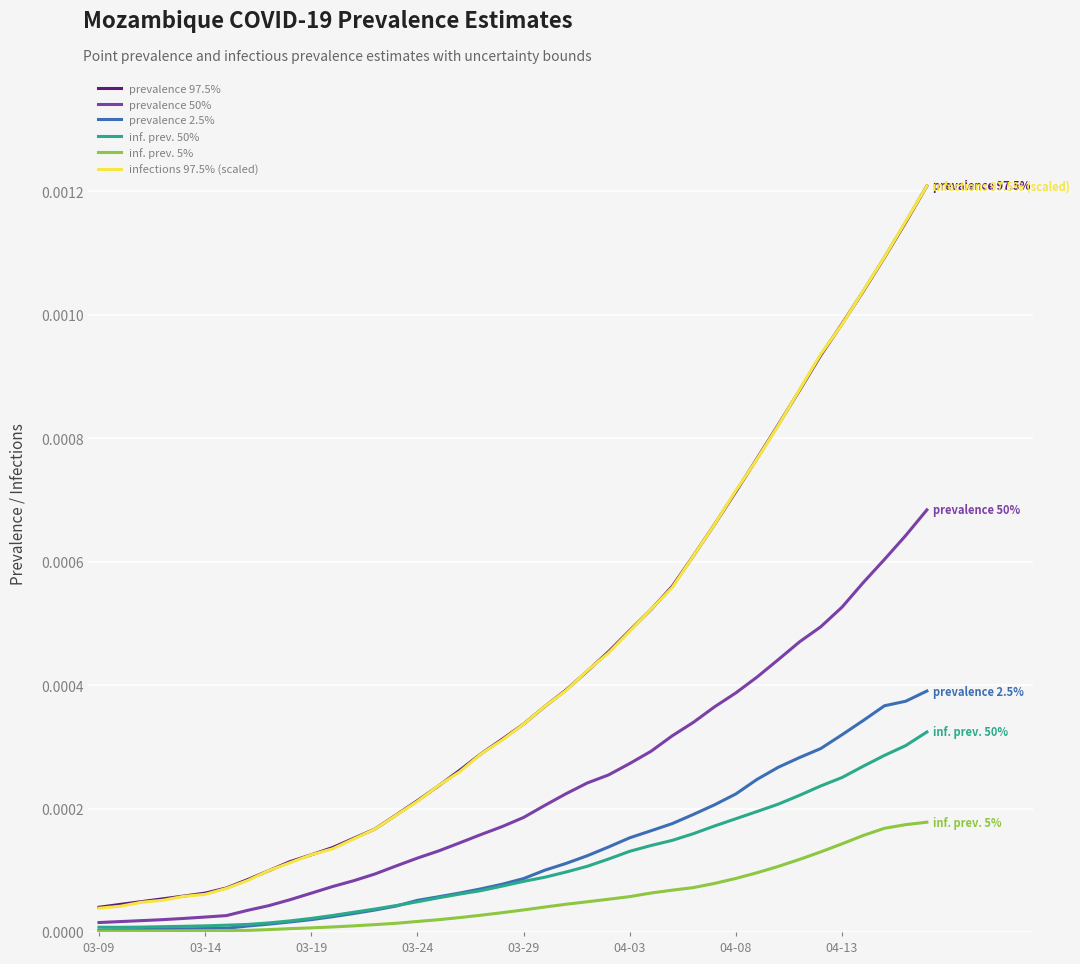

True or false: infections 97.5% (scaled) and prevalence 2.5% cross at least once.

False